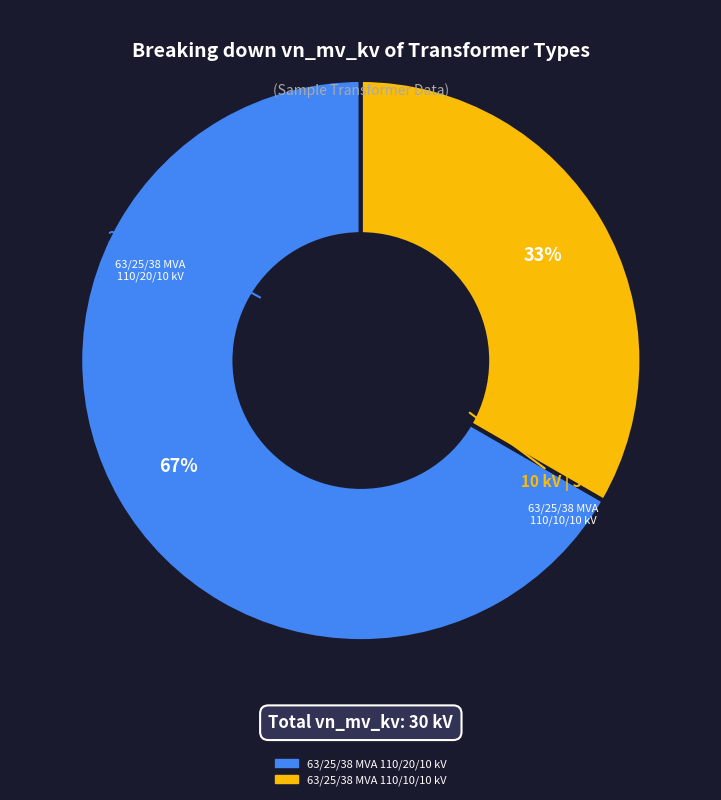

How many segments does this pie chart have?

2